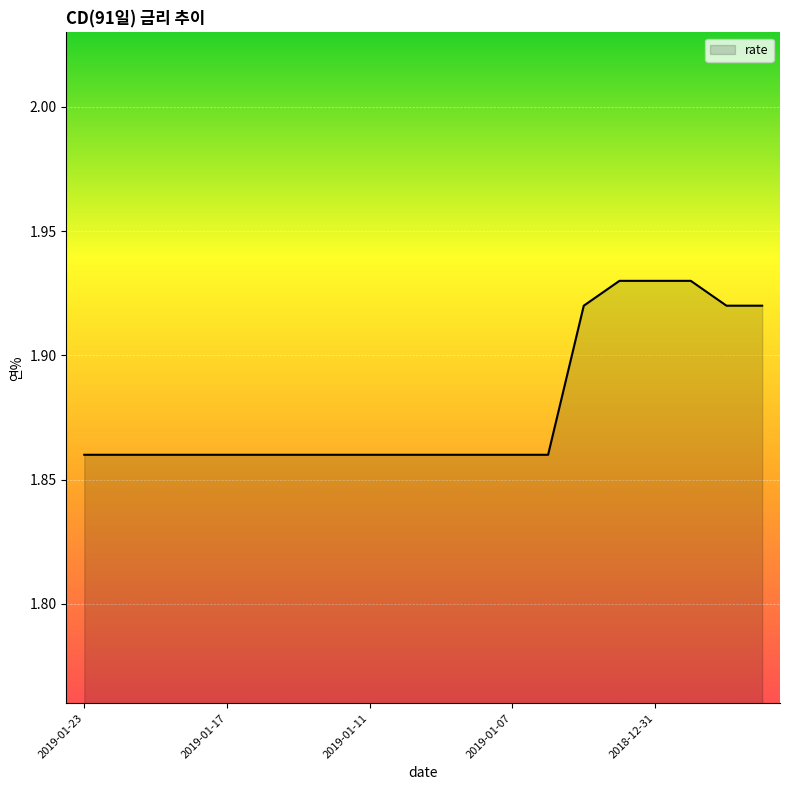

Reading left to right, what are all the values shown in this chart?

1.9	1.9	1.9	1.9	1.9	1.9	1.9	1.9	1.9	1.9	1.9	1.9	1.9	1.9	1.9	1.9	1.9	1.9	1.9	1.9